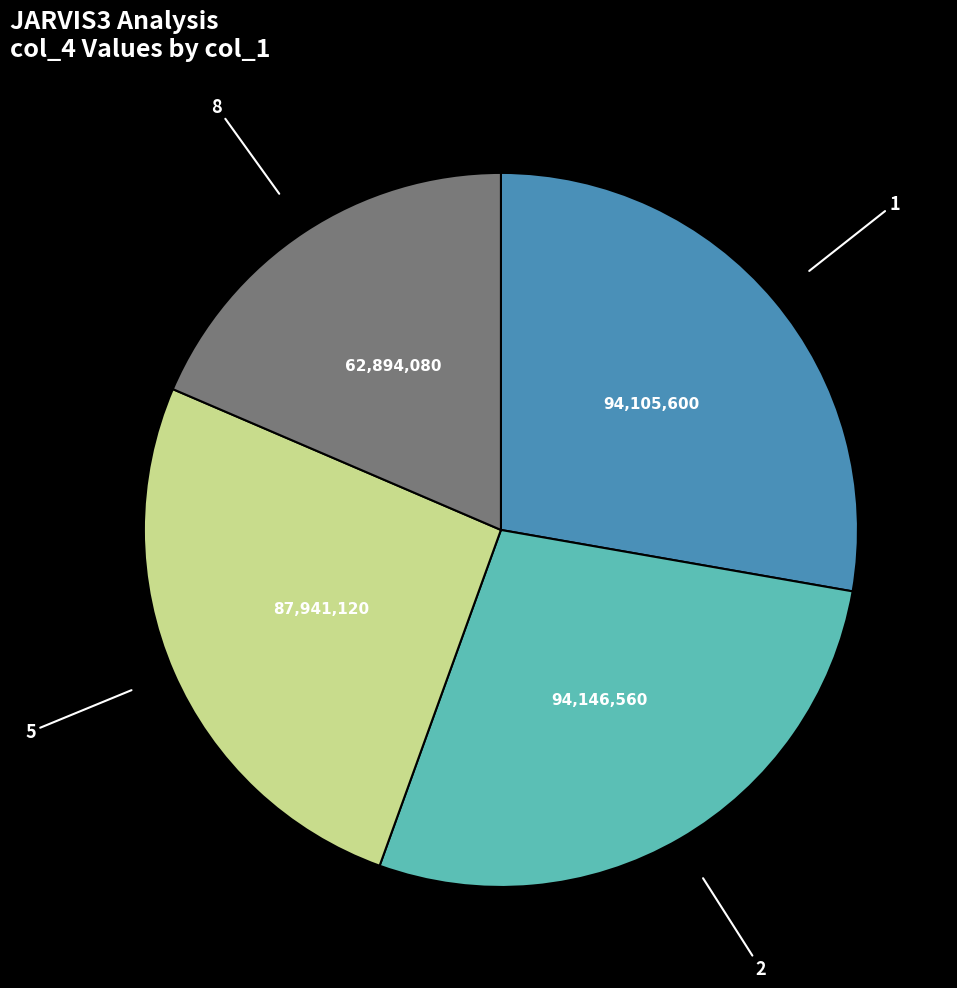

Is there any slice that represents more than half of the pie?

No